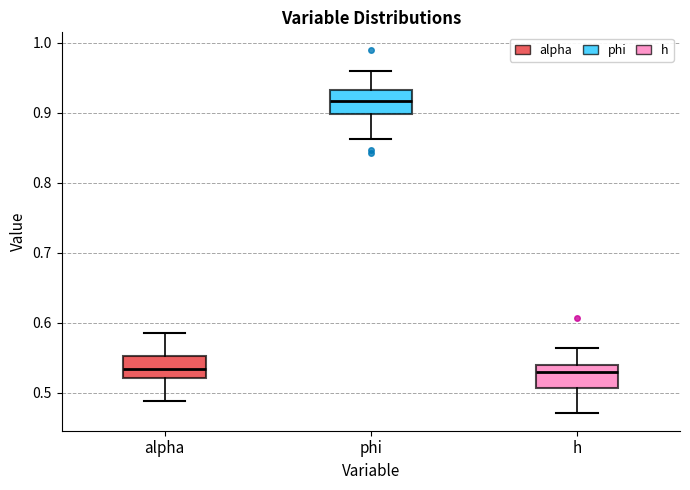

Reading left to right, read every box against the y-axis: the position of its median line, the range the box covers, and the ends of its whiskers. The values are not printed on the chart, so give them approximately, as read against the axis.

alpha: median 0.53, box 0.52 to 0.55, whiskers 0.49 to 0.59
phi: median 0.92, box 0.90 to 0.93, whiskers 0.86 to 0.96
h: median 0.53, box 0.51 to 0.54, whiskers 0.47 to 0.56